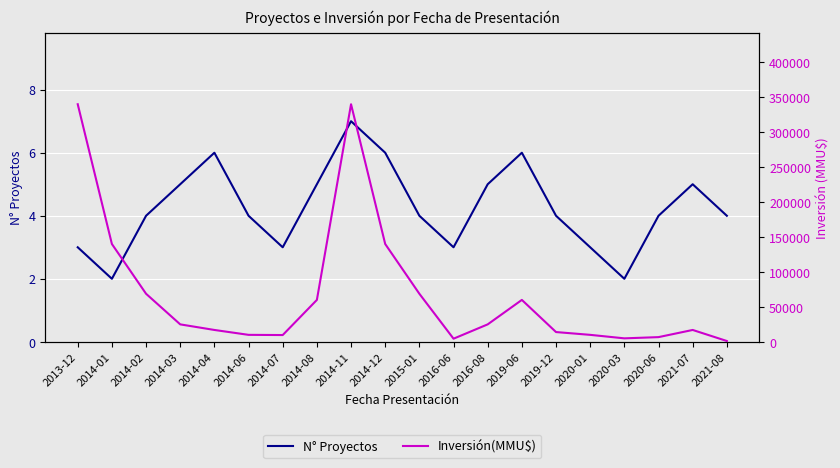

What is the difference between the highest and lowest values at 2016-08?

24995